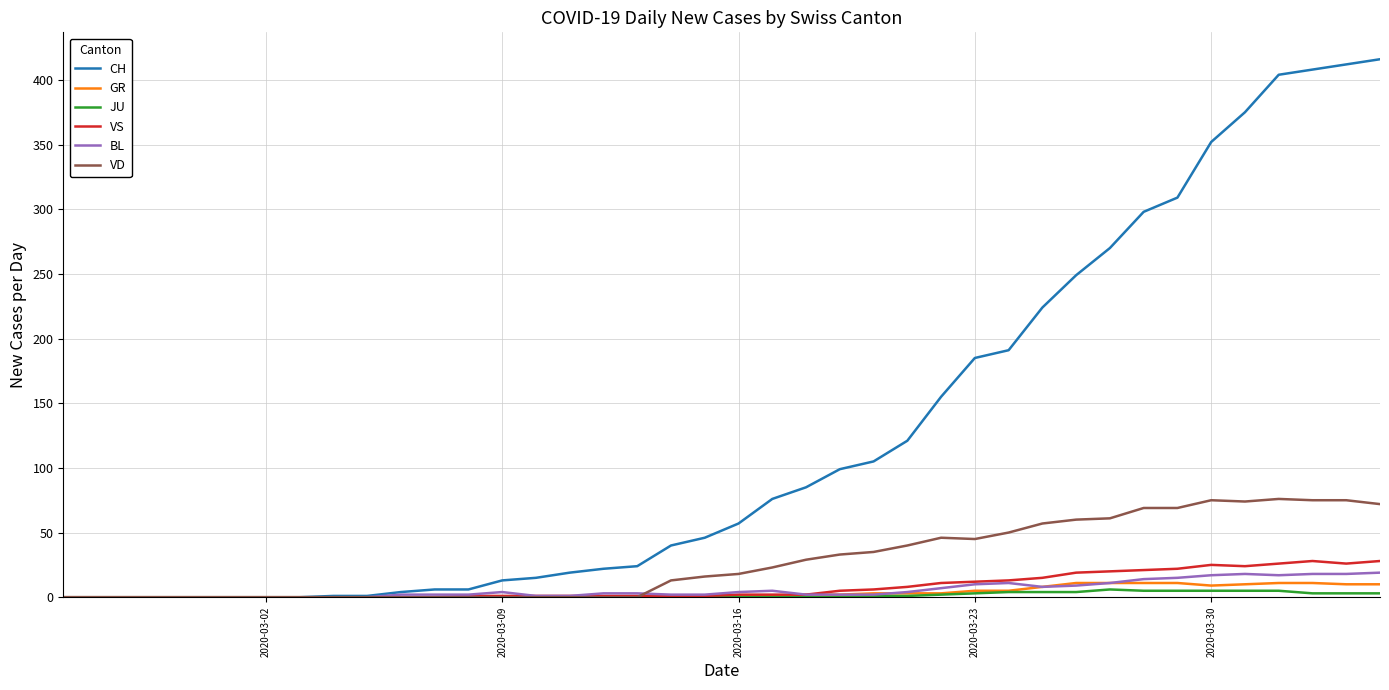

Which series has the widest spread of values?

CH